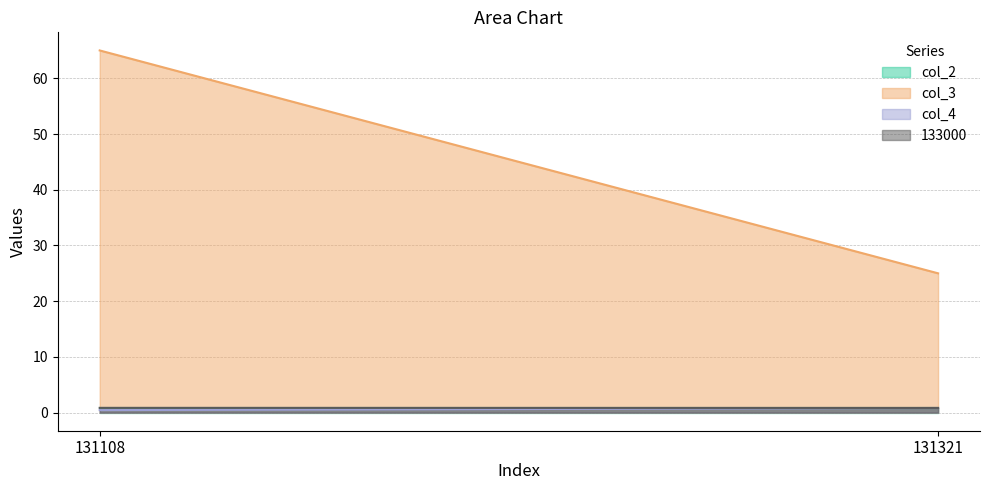

Does the chart have visible grid lines?

Yes